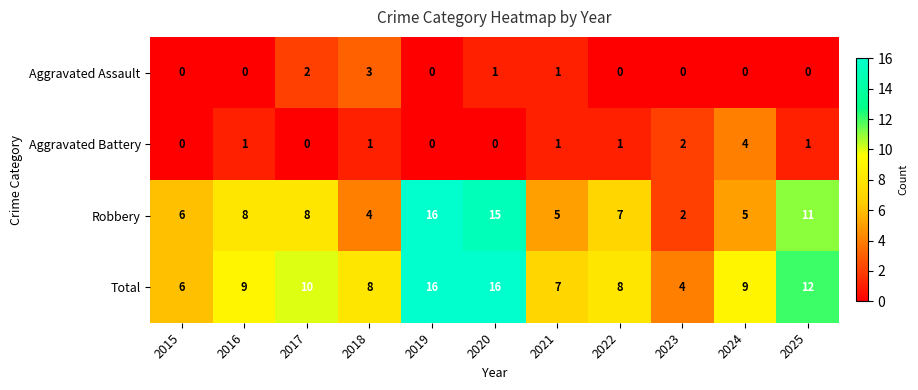

Count the number of categories in the chart.

11